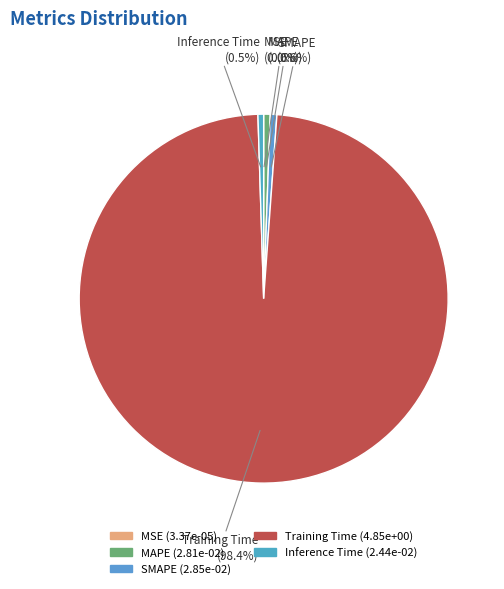

What is the majority slice?

Training Time